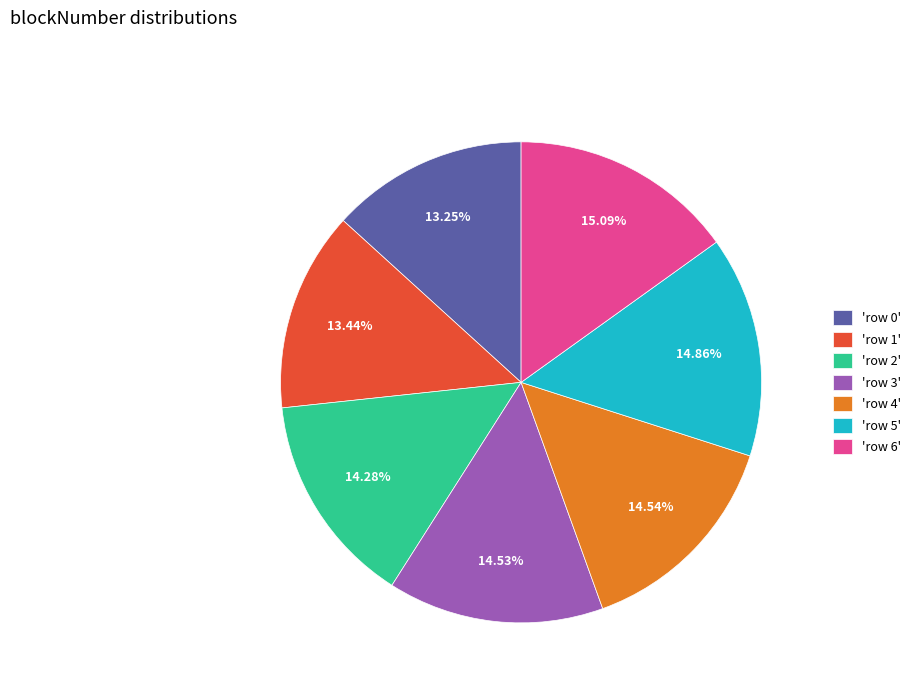

Do 'row 3' and 'row 1' together represent more than half of the pie?

No